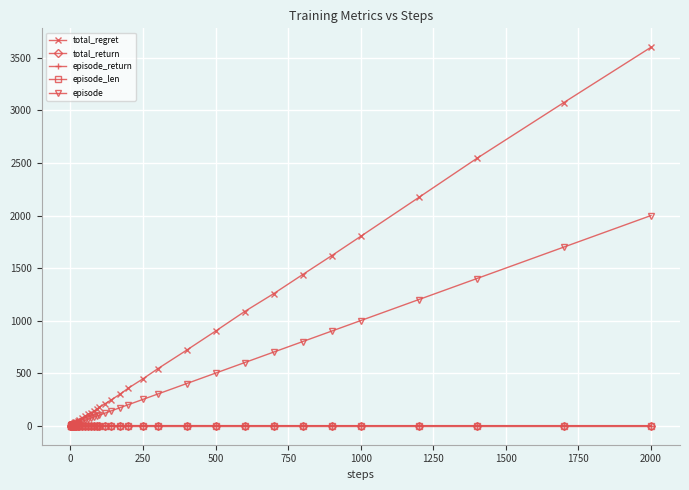

What is the greatest value displayed?

3602.0